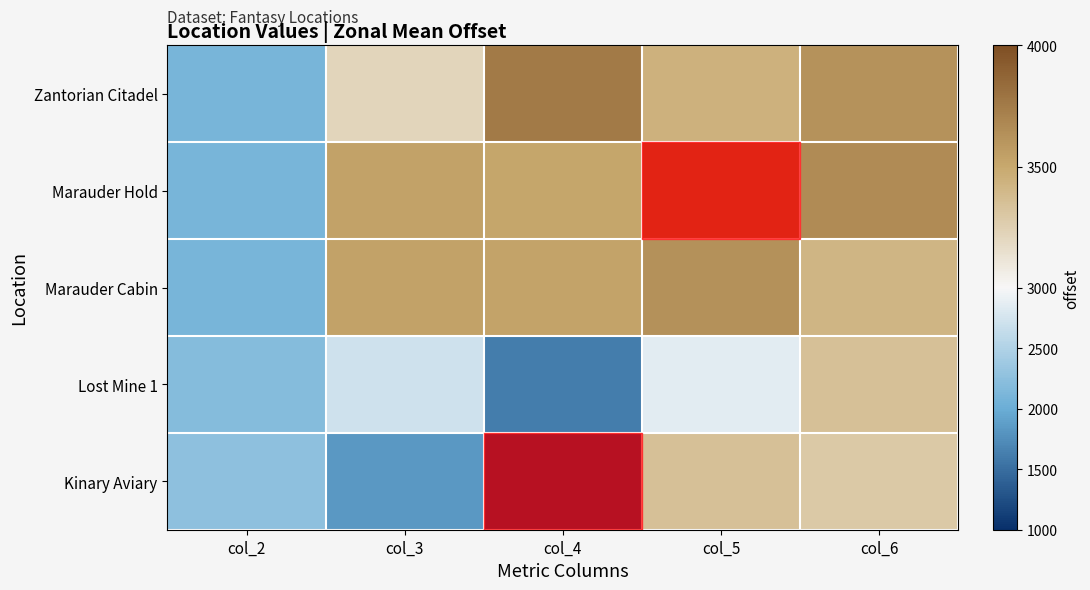

Reading left to right, list all the values displayed in this chart.

Zantorian Citadel: col_2=2109	col_3=3214	col_4=3752	col_5=3445	col_6=3621
Marauder Hold: col_2=2095	col_3=3536	col_4=3513	col_5=3778	col_6=3664
Marauder Cabin: col_2=2103	col_3=3539	col_4=3529	col_5=3629	col_6=3421
Lost Mine 1: col_2=2197	col_3=2716	col_4=1610	col_5=2848	col_6=3346
Kinary Aviary: col_2=2258	col_3=1837	col_4=1093	col_5=3350	col_6=3290